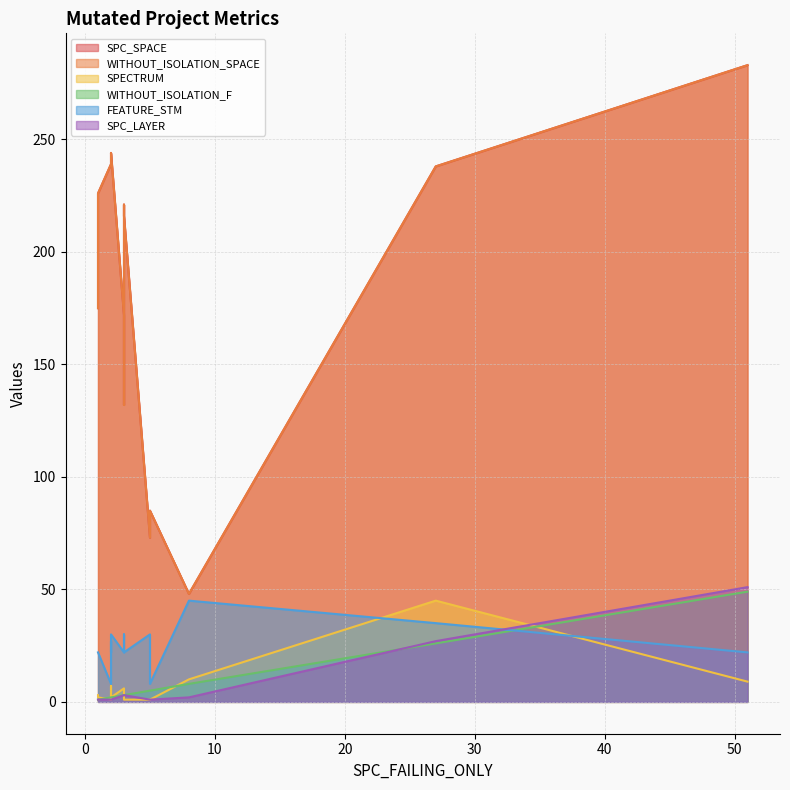

How many values in the FEATURE_STM series are below 22?

2